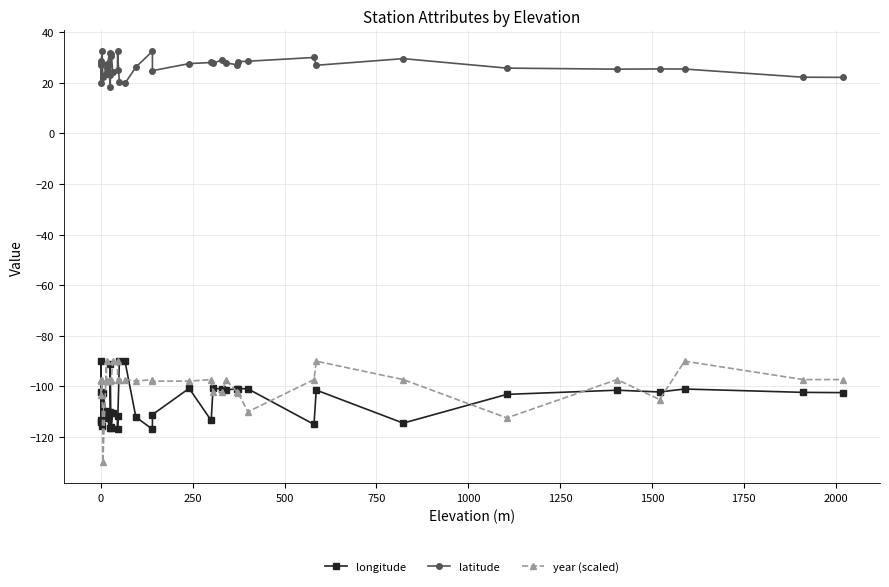

True or false: latitude and longitude intersect in this chart.

False